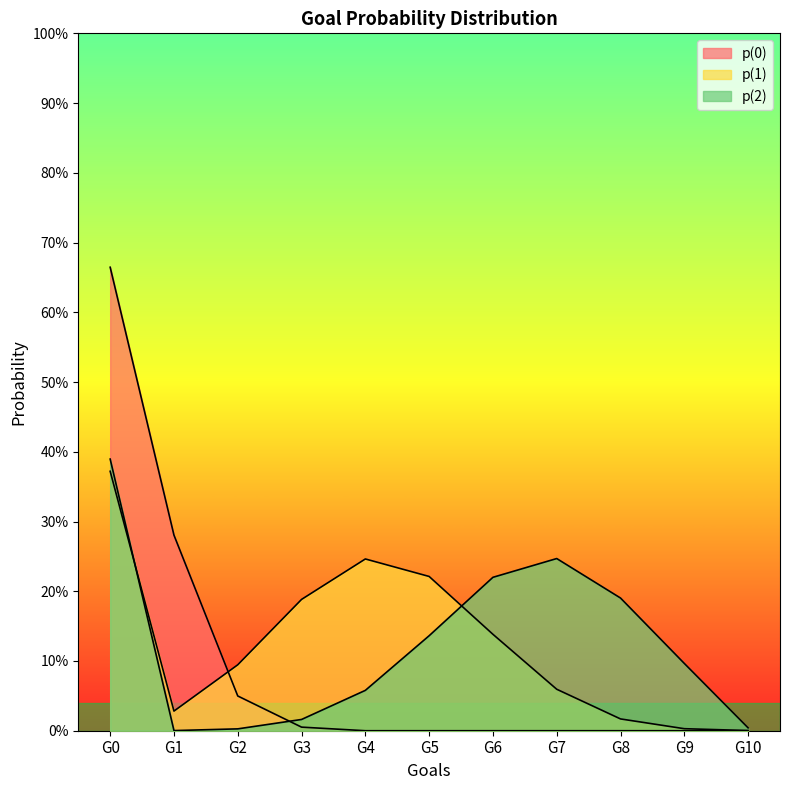

Reading left to right, list all the values displayed in this chart.

p(0): 0.7	0.3	0.0	0.0	0.0	0.0	0.0	0.0	0.0	0.0	0.0
p(1): 0.4	0.0	0.1	0.2	0.2	0.2	0.1	0.1	0.0	0.0	0.0
p(2): 0.4	0.0	0.0	0.0	0.1	0.1	0.2	0.2	0.2	0.1	0.0